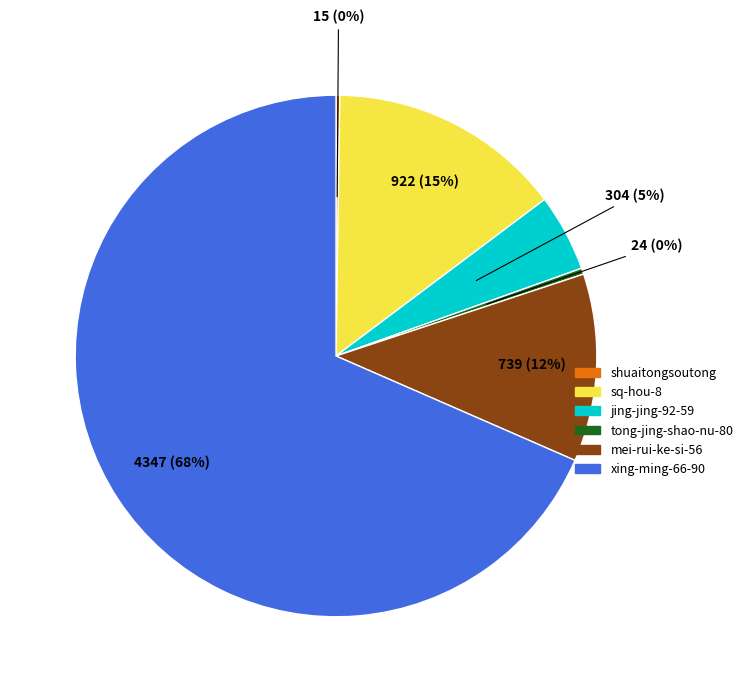

Which has a higher value, sq-hou-8 or jing-jing-92-59?

sq-hou-8